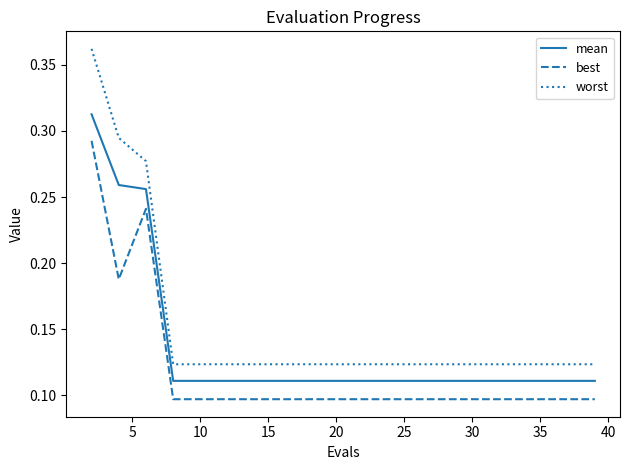

How many series are shown in this chart?

3